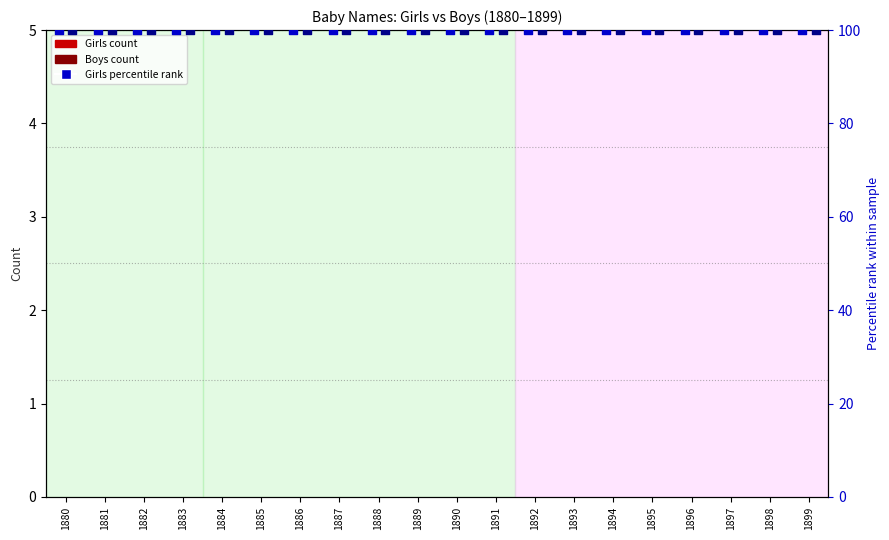

At how many categories does at least one series exceed 22?

20